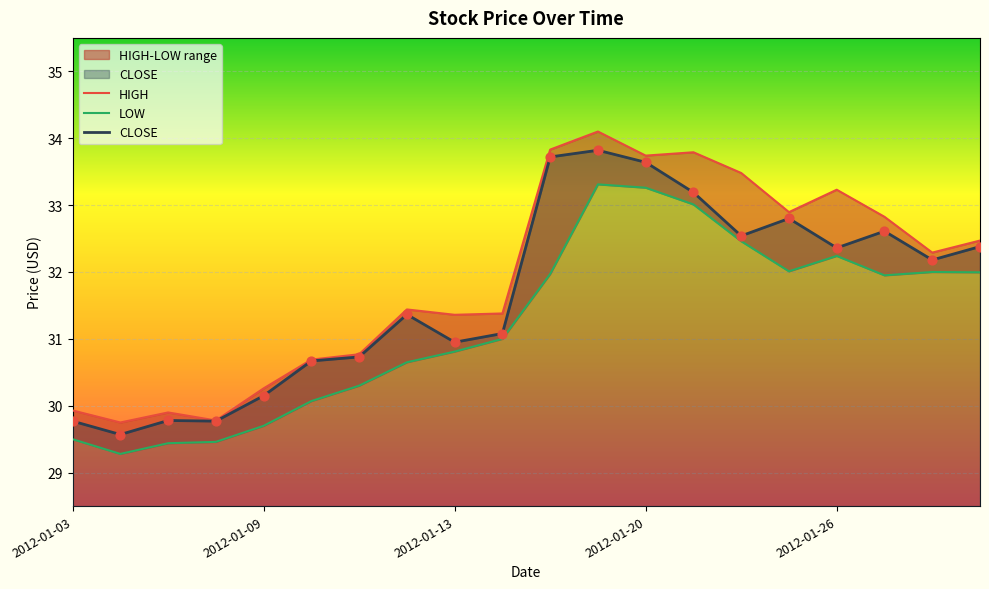

Which series has the largest total across all categories?

HIGH